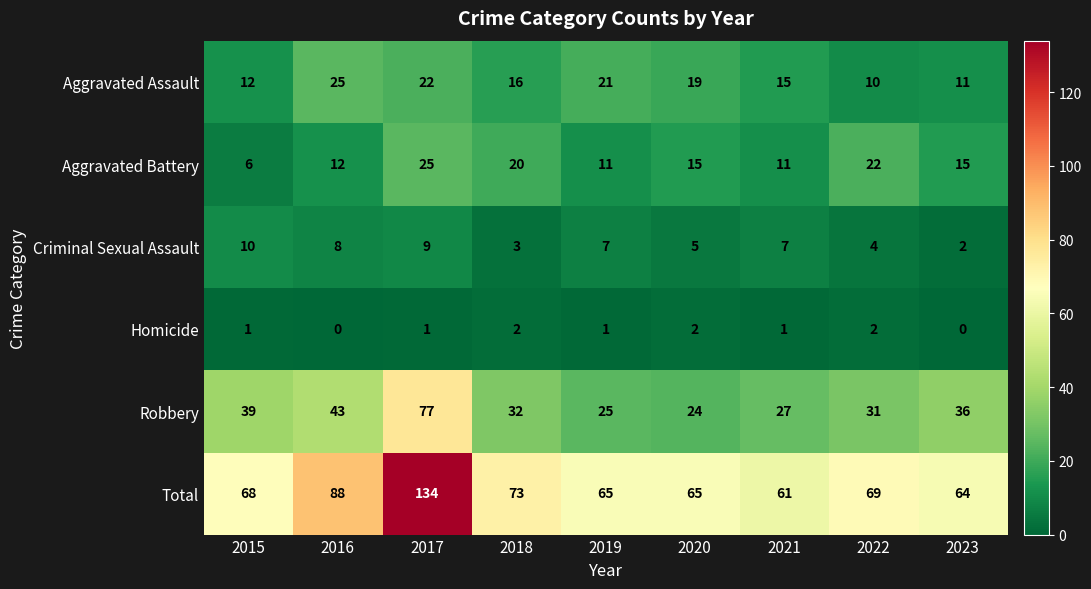

The Total series shows 61 at 2021. True or false?

True